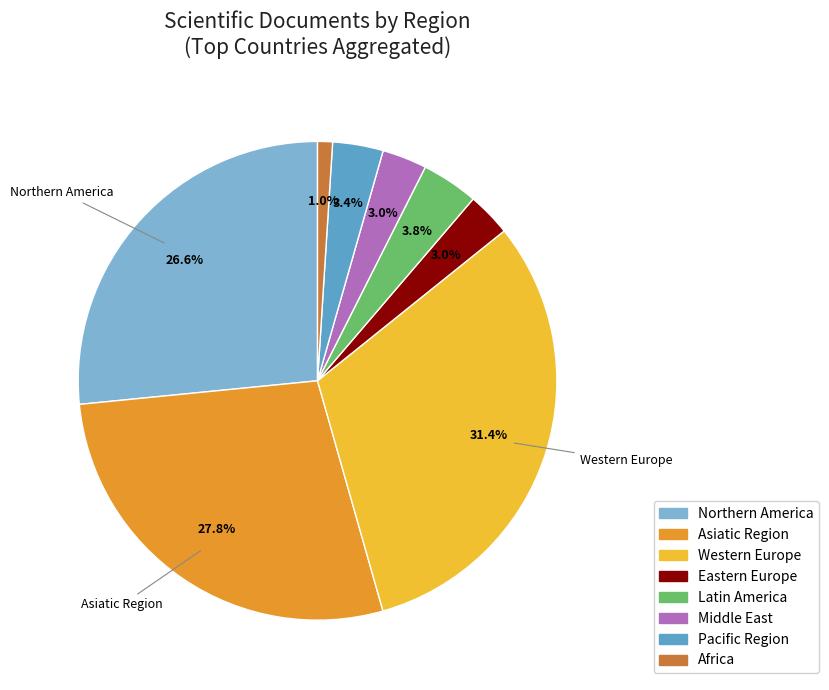

Which slice is the smallest?

Africa